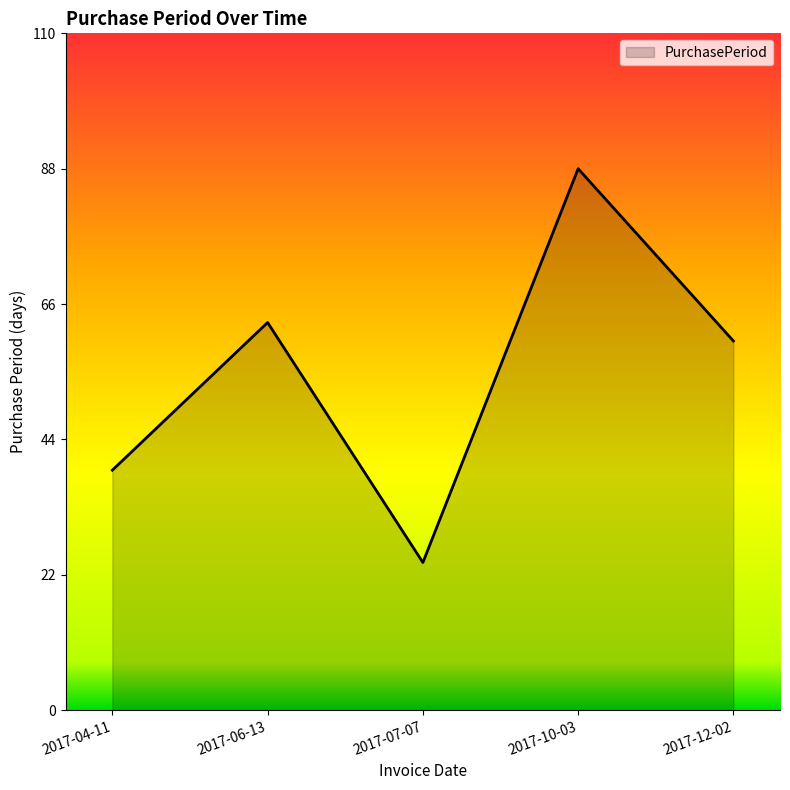

Approximately how many times larger is the value at 2017-12-02 compared to 2017-04-11?

1.5